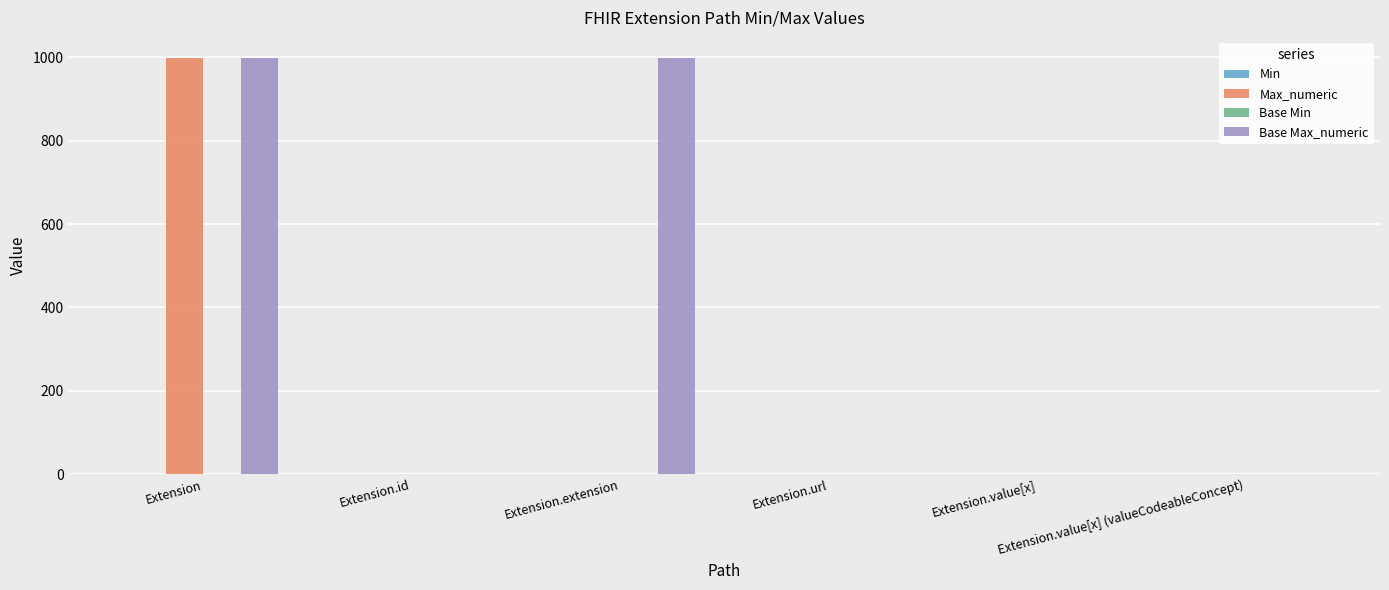

The Base Max_numeric series shows 1518 at Extension.extension. True or false?

False